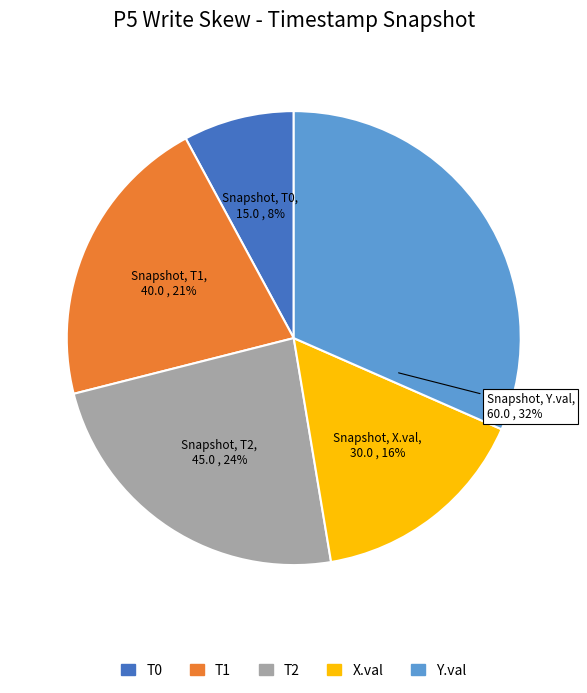

To the nearest percent, what portion does X.val represent?

16%